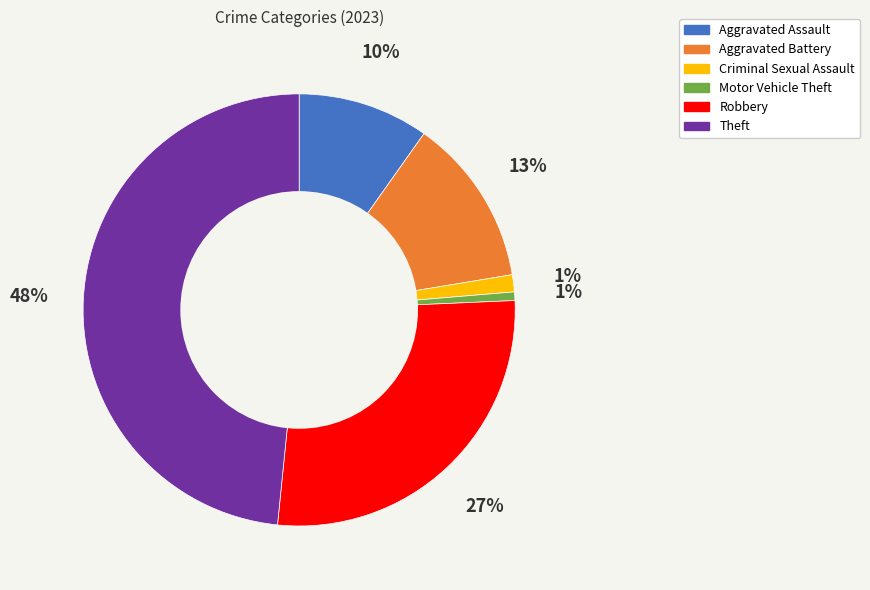

Which category has the biggest portion of the pie?

Theft